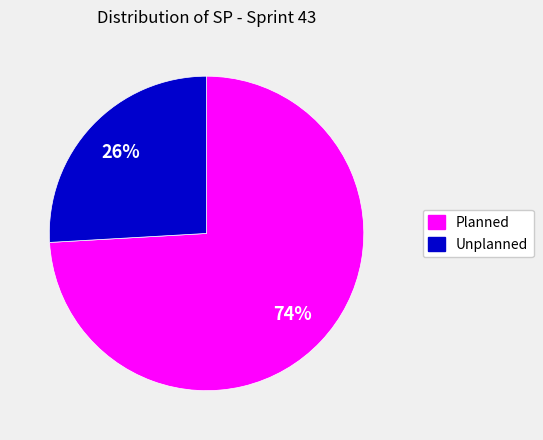

Rank the categories by value from highest to lowest.

Planned, Unplanned